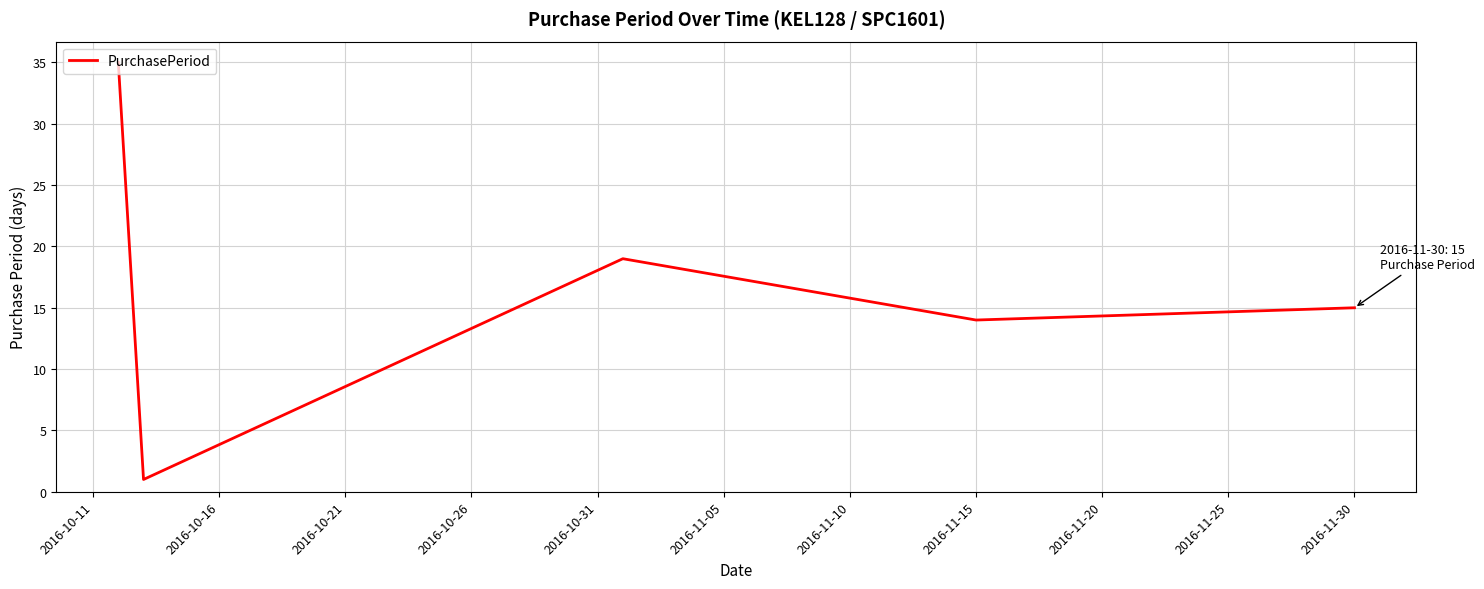

How many distinct data groups are displayed?

1